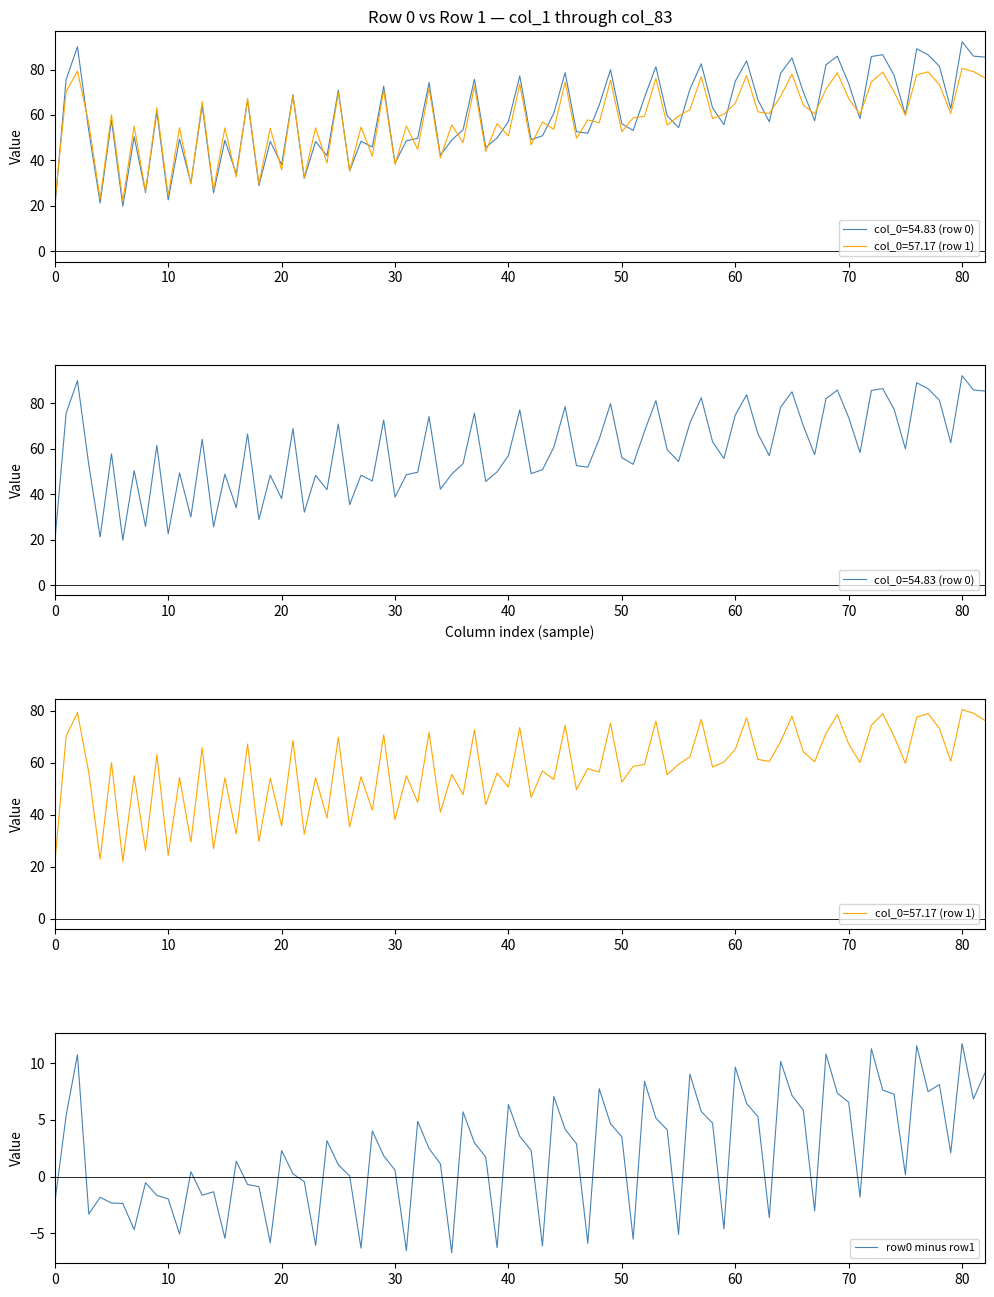

What is the maximum value for row0 minus row1?

11.7